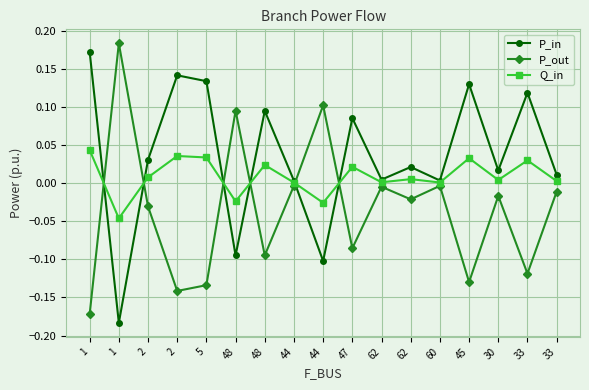

What are all the series names shown in the legend?

P_in, P_out, Q_in